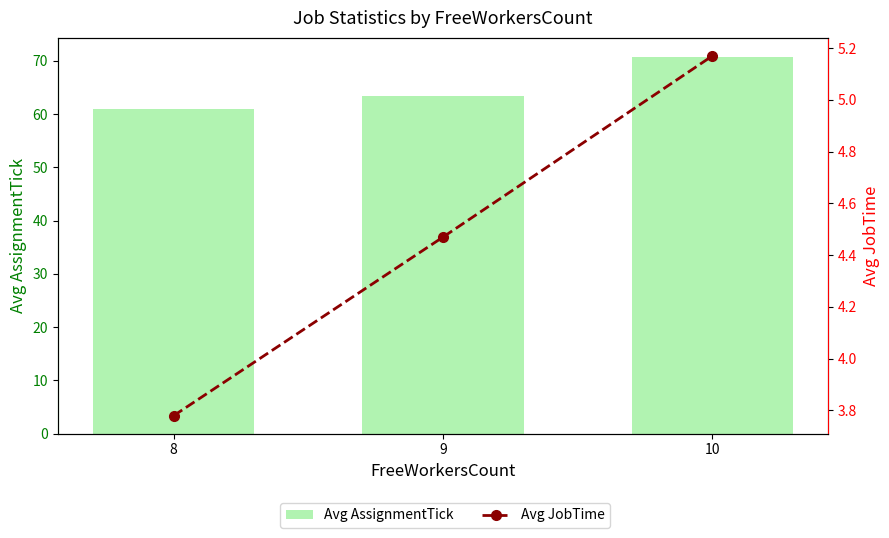

Rank the categories by Avg AssignmentTick value from lowest to highest.

8, 9, 10